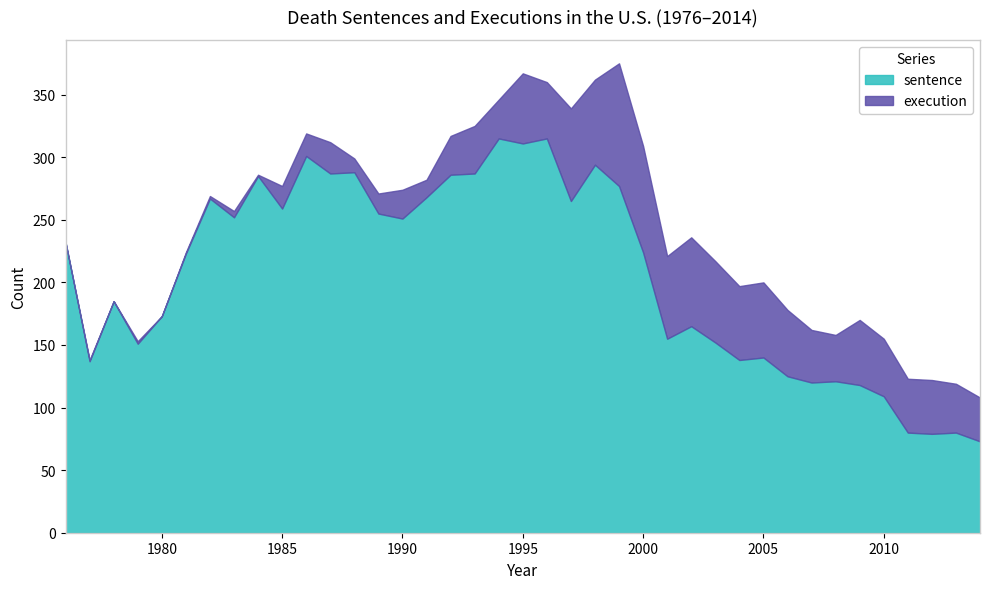

Where does the execution series first go above 37?

1993